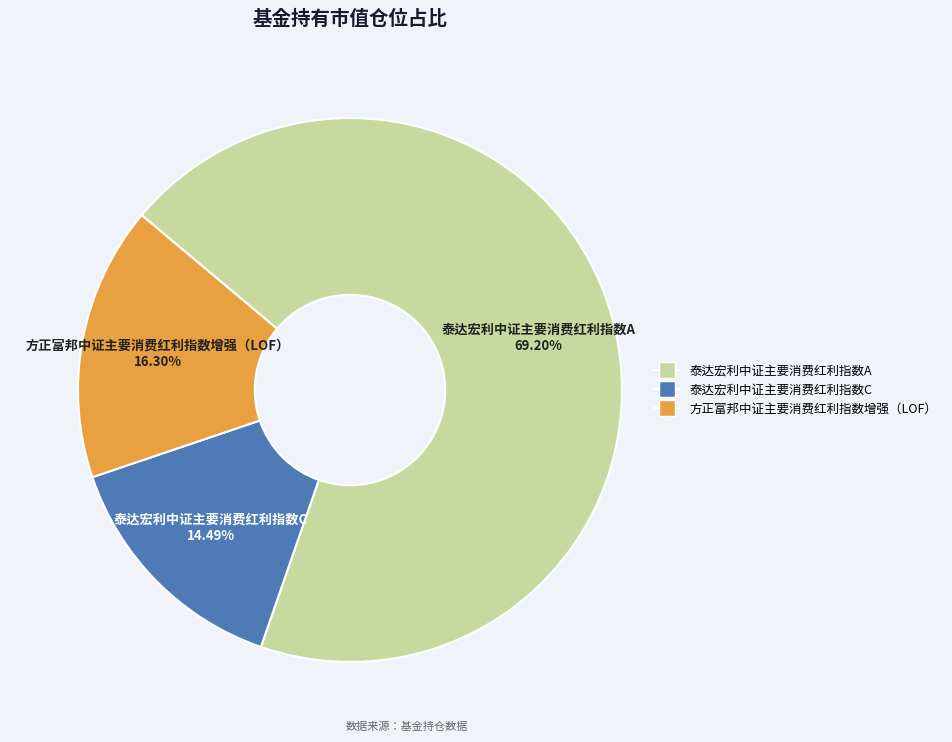

To the nearest percent, what is the combined percentage of 方正富邦中证主要消费红利指数增强（LOF） and 泰达宏利中证主要消费红利指数A?

86%